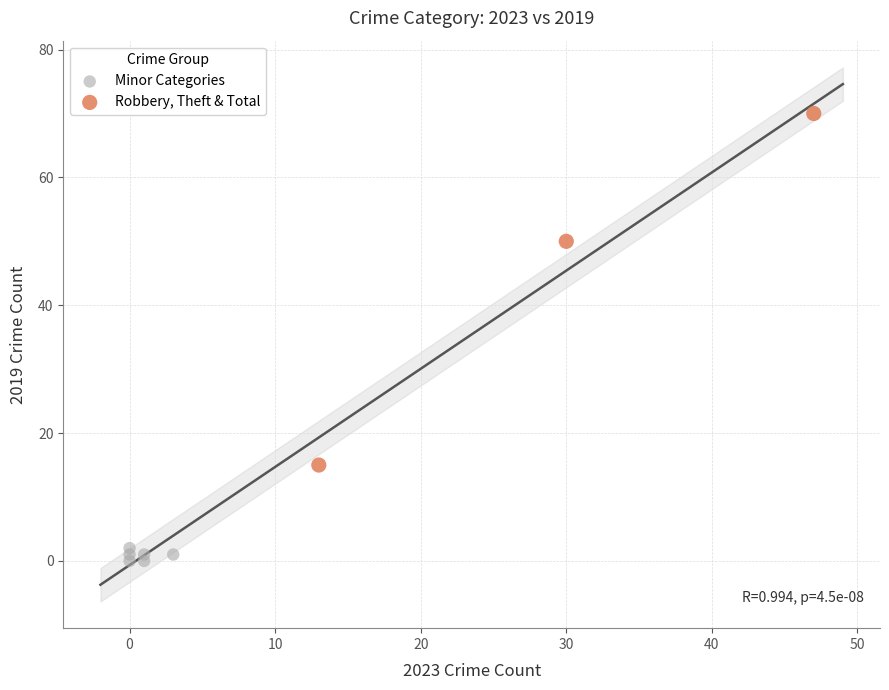

Which series contains the highest Y value?

Robbery, Theft & Total